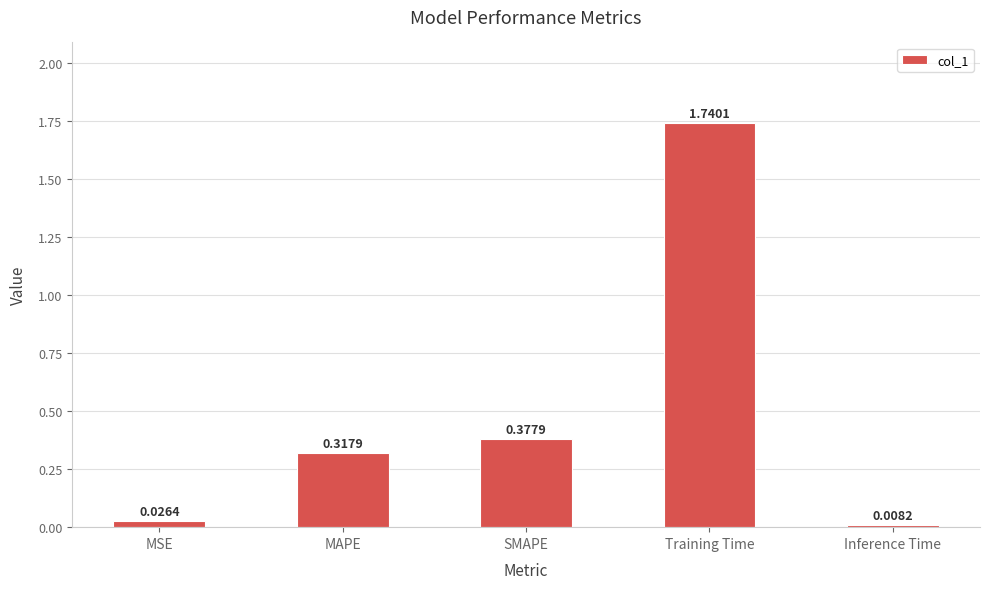

At which label is the value closest to 0?

Inference Time